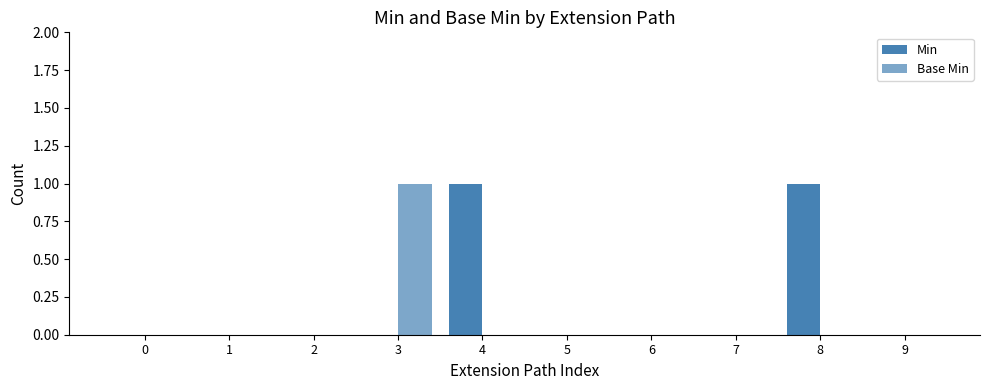

Does the chart contain stacked bars?

No